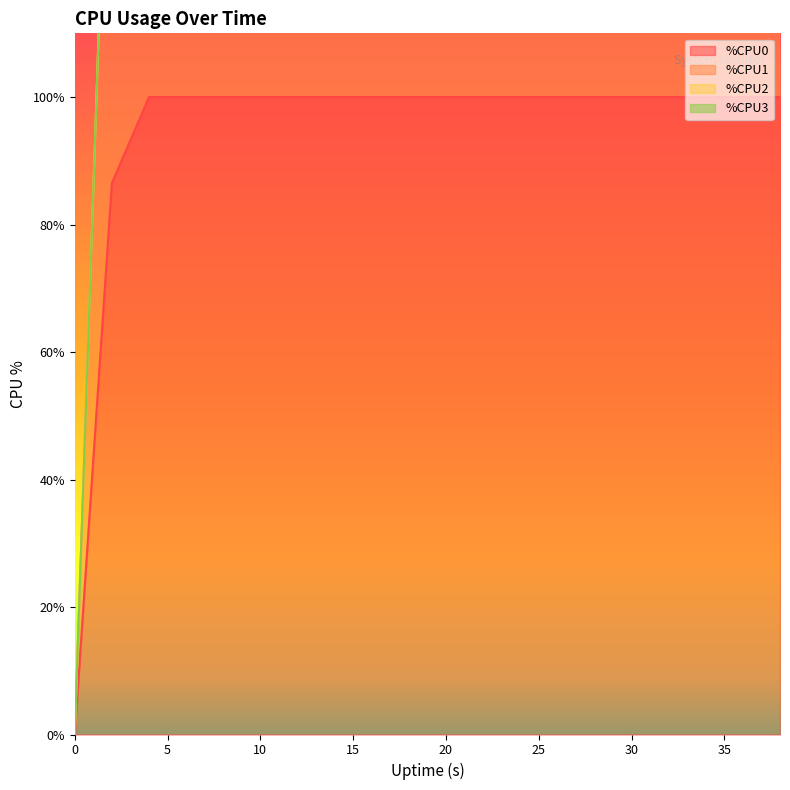

What is the highest value of the %CPU0 series?

100.0